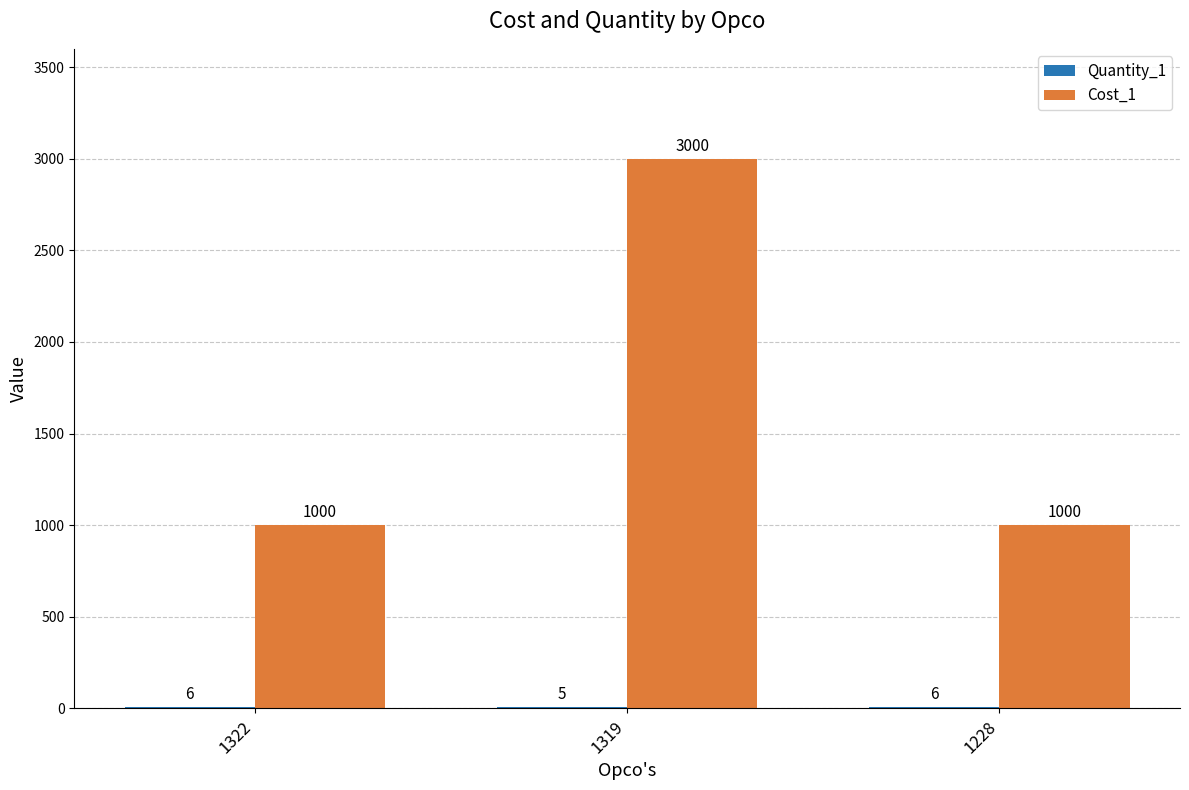

Between 1322 and 1319, which series saw the biggest shift?

Cost_1